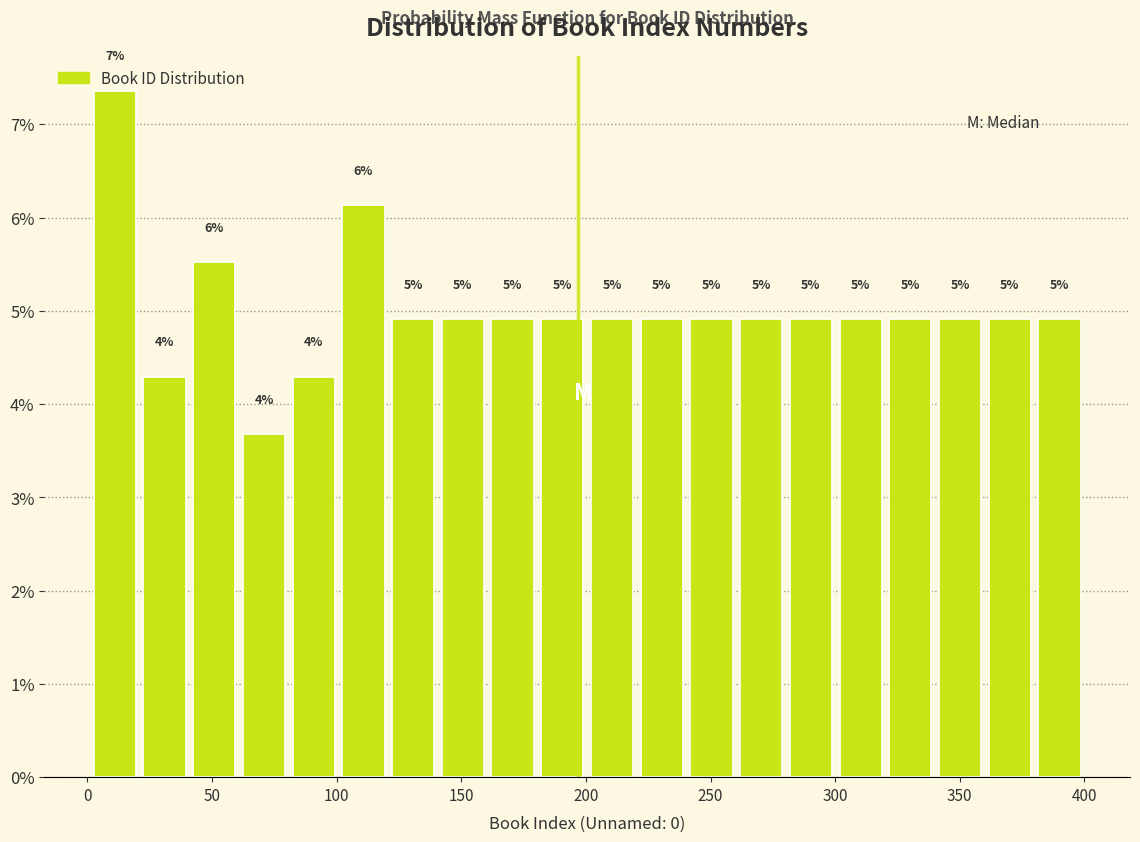

Around what value on the x-axis is the tallest bar? Give the approximate position of its centre, as read against the axis.

10